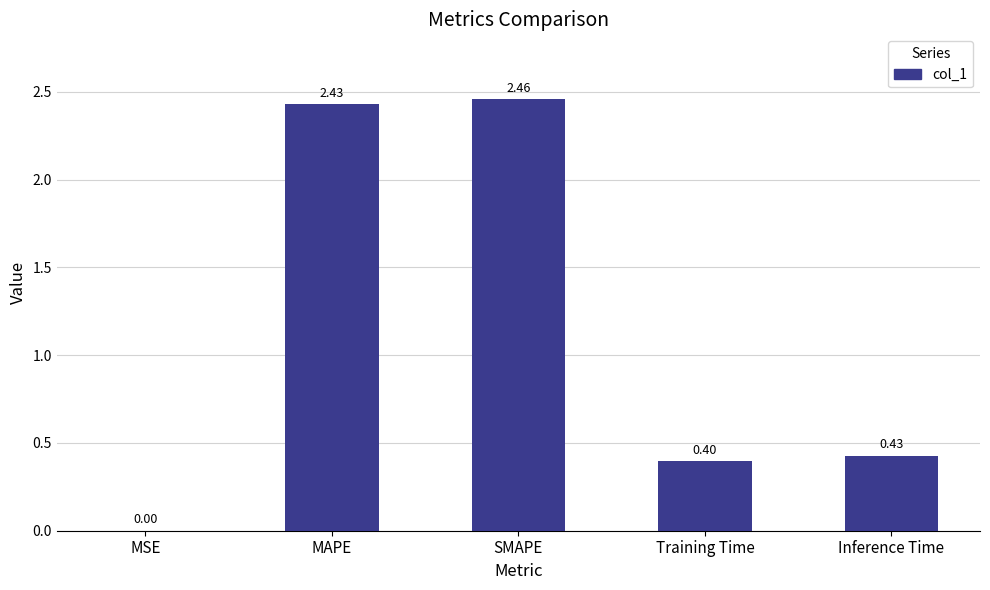

Between Training Time and Inference Time, which is larger?

Inference Time